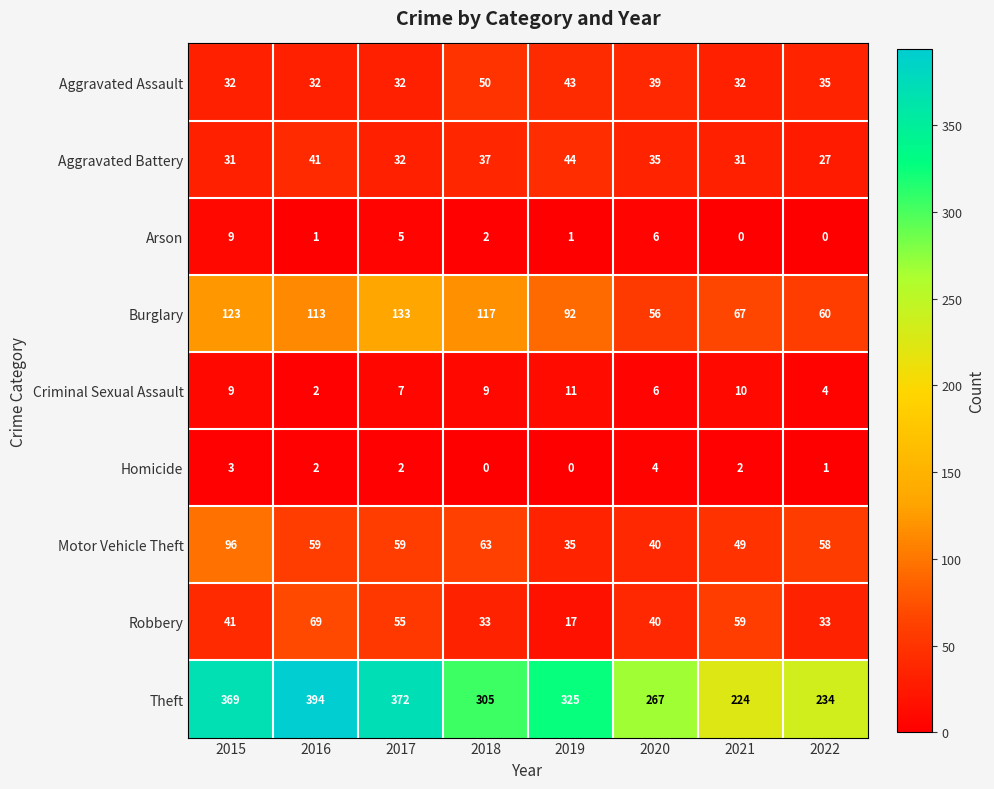

What is the difference between the highest and lowest values at 2015?

366